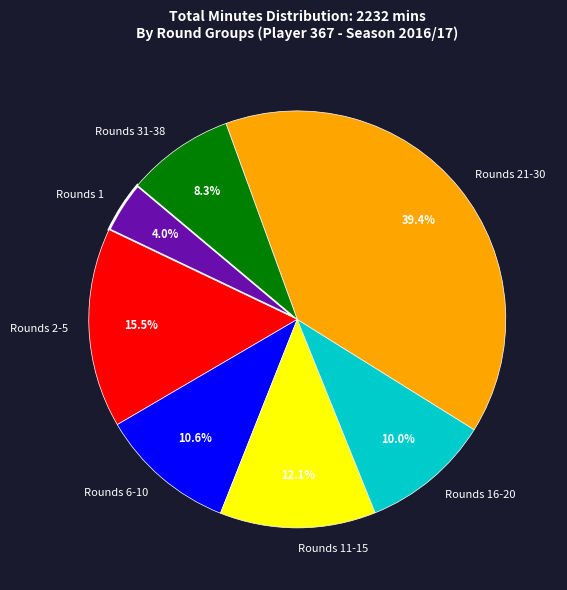

Do Rounds 31-38 and Rounds 21-30 together represent more than half of the pie?

No